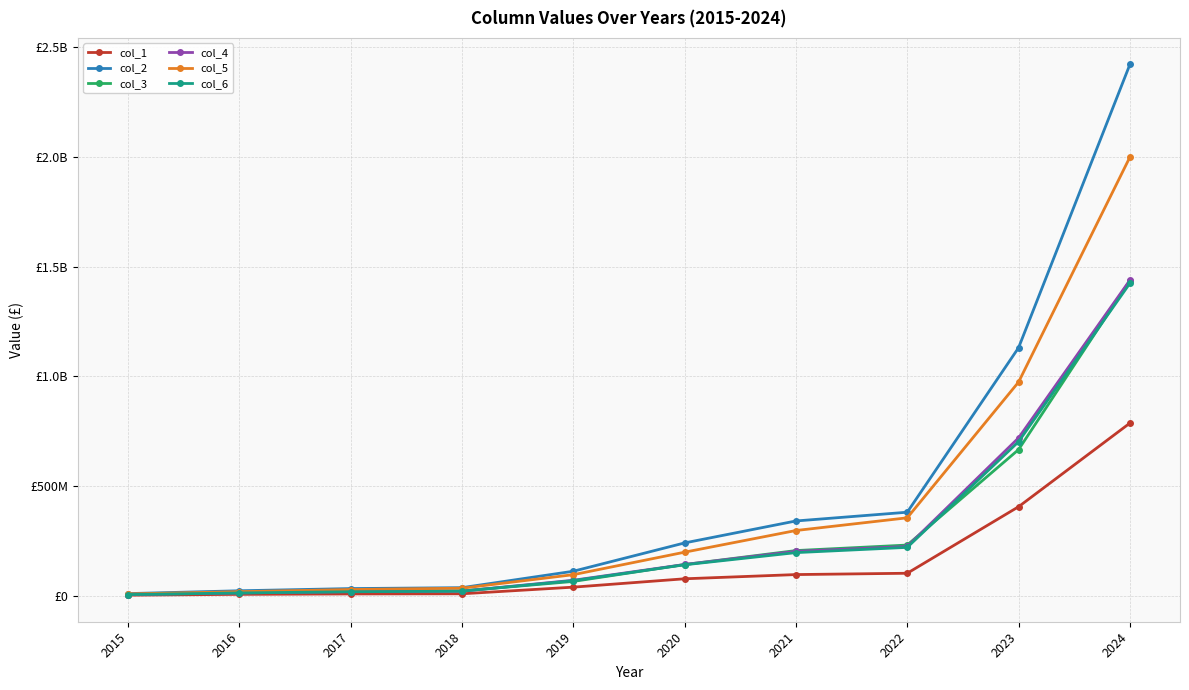

The value of col_6 at 2018 is 22285998. True or false?

True